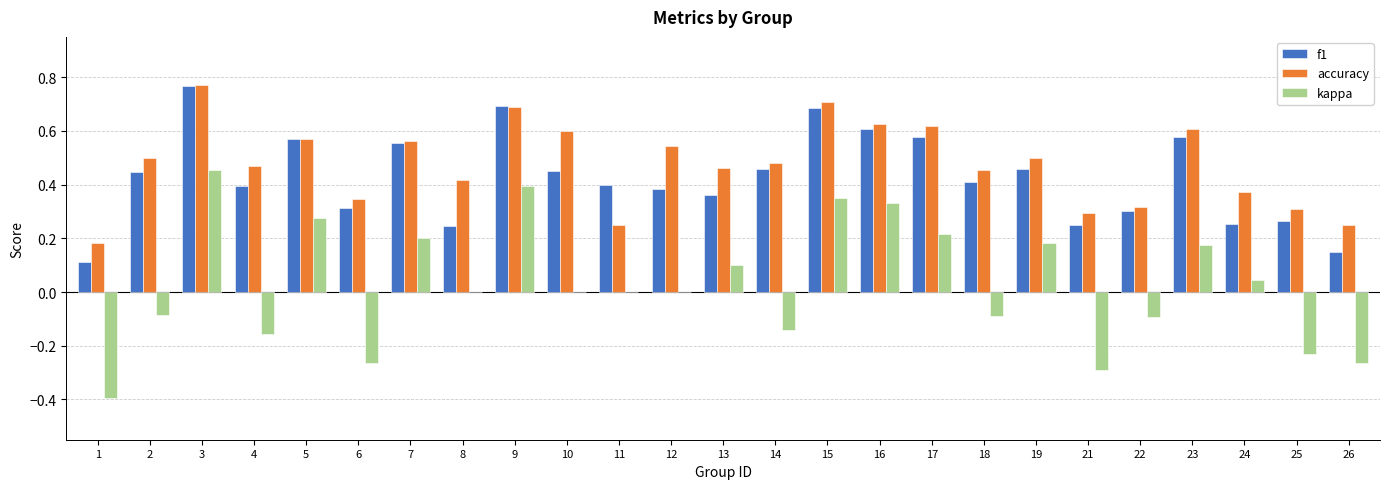

Between 6 and 18, which series saw the biggest shift?

kappa